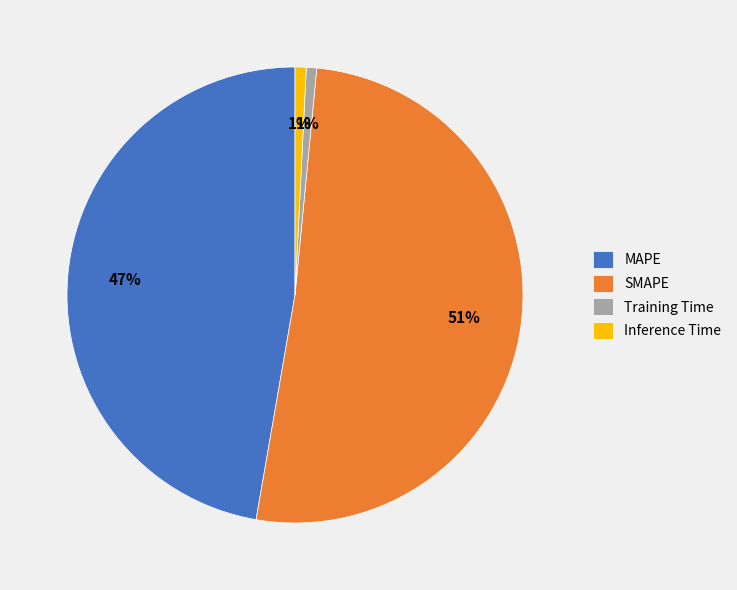

To the nearest percent, what is the combined percentage of SMAPE and MAPE?

98%